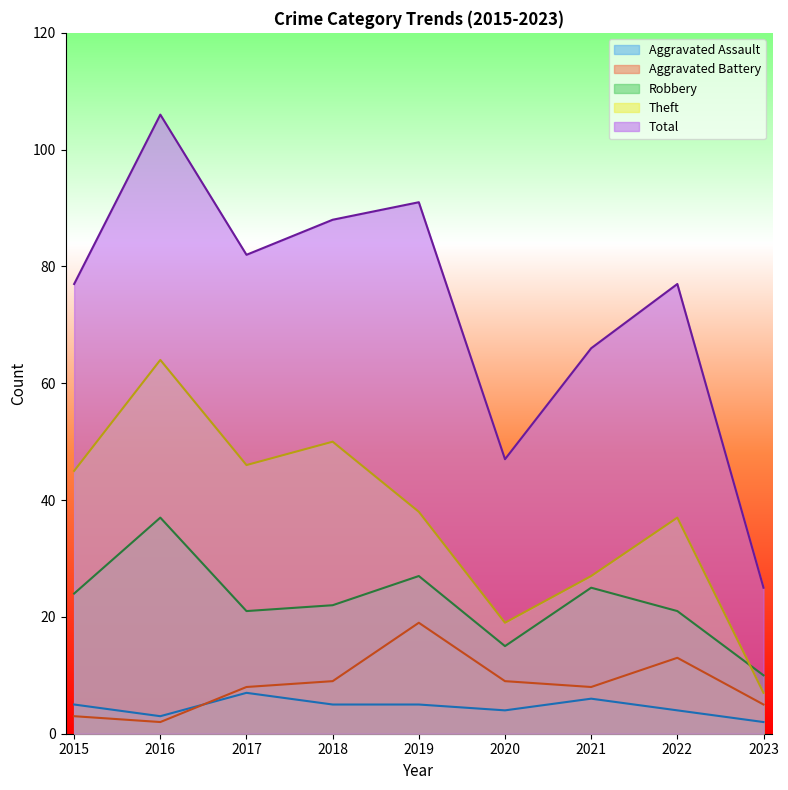

Which category has the highest value in the Aggravated Assault series?

2017